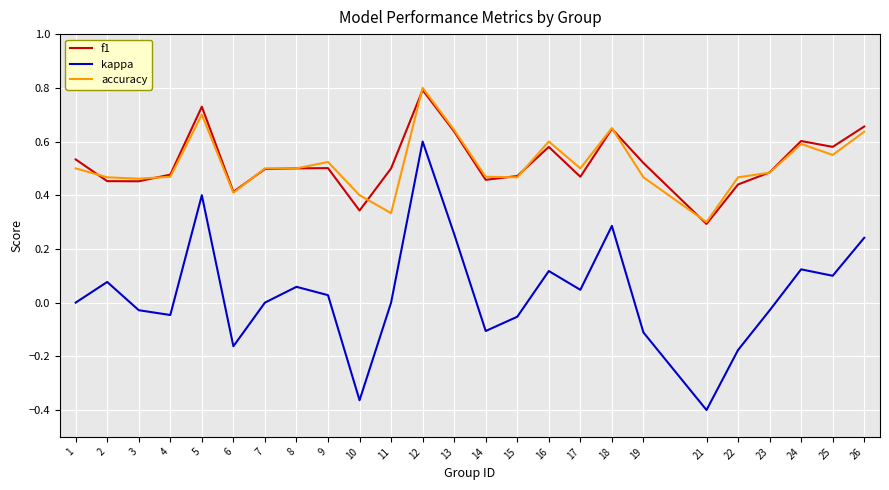

True or false: kappa and f1 intersect in this chart.

False